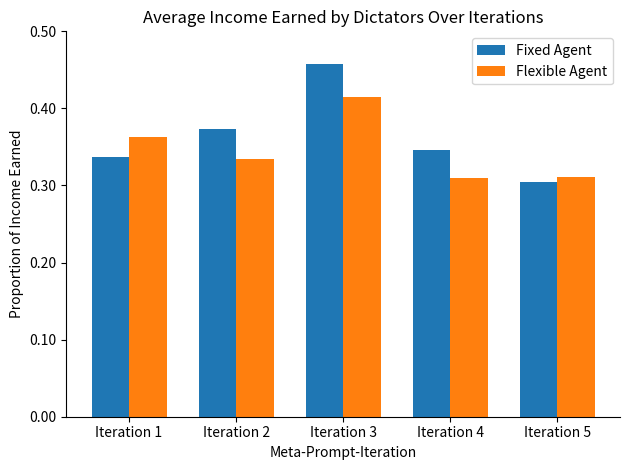

At which label does Flexible Agent reach its peak?

Iteration 3